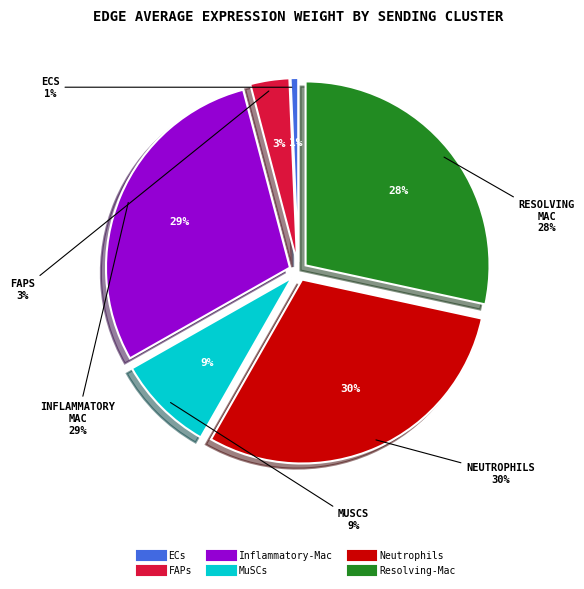

Is it true that Inflammatory-Mac is 29% of the pie?

True